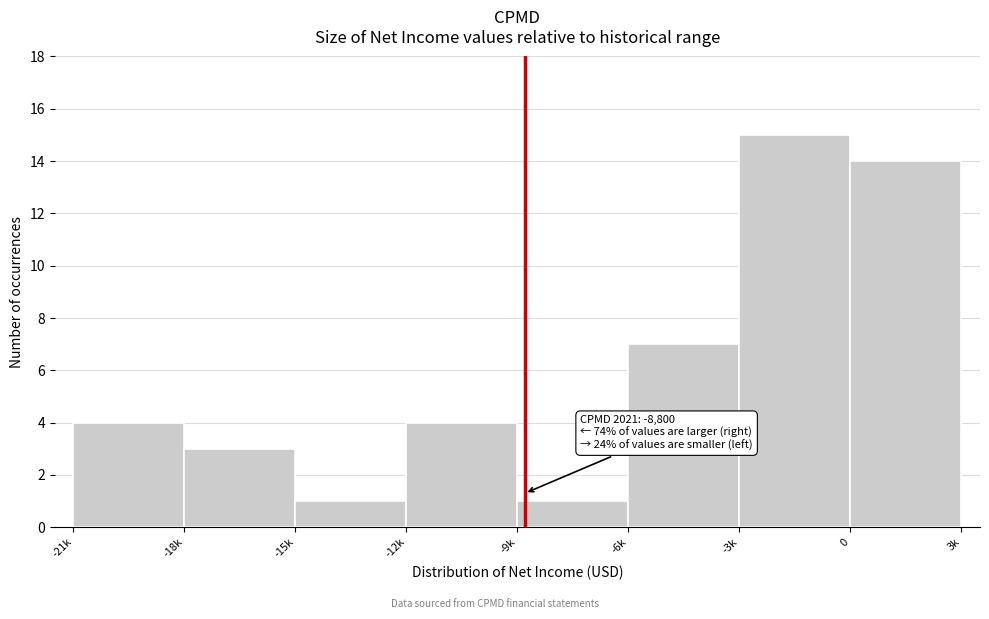

Reading left to right, list all the values displayed in this chart.

4	3	1	4	1	7	15	14